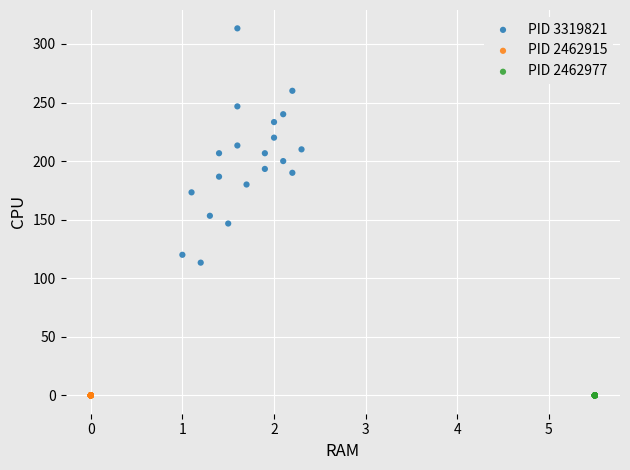

Which series reaches the maximum Y coordinate?

PID 3319821